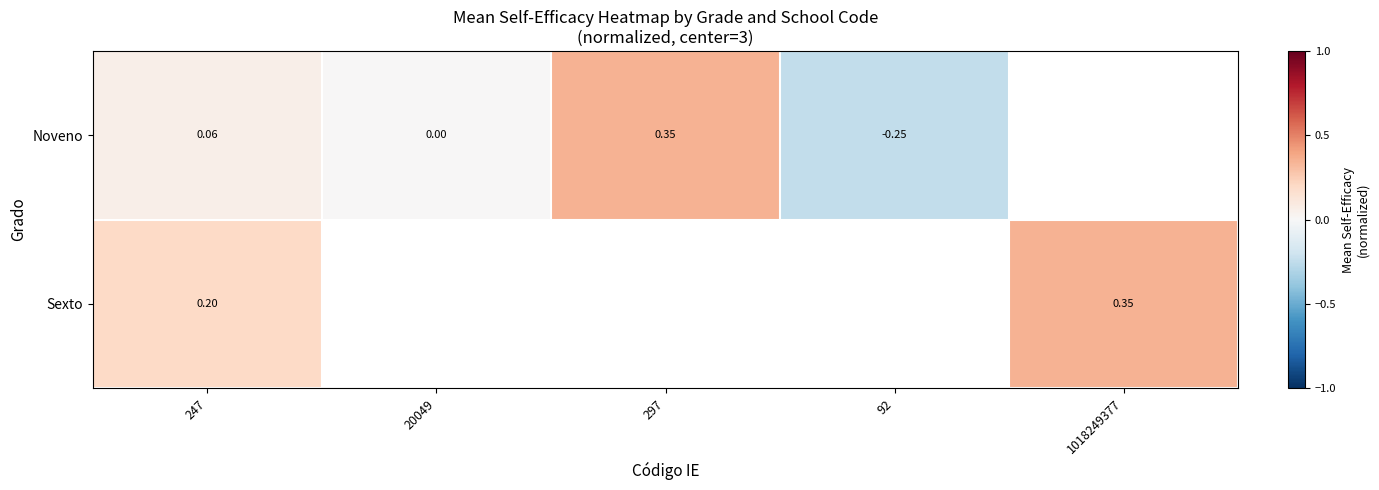

Rank the series at 247 from highest to lowest value.

Sexto, Noveno